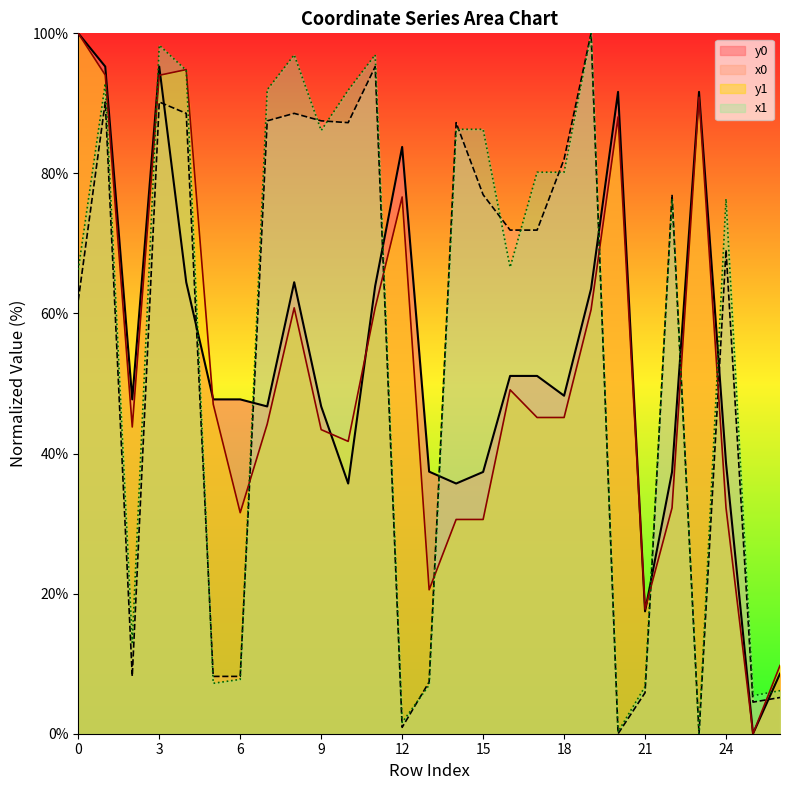

Which label corresponds to the smallest value in the chart?

20